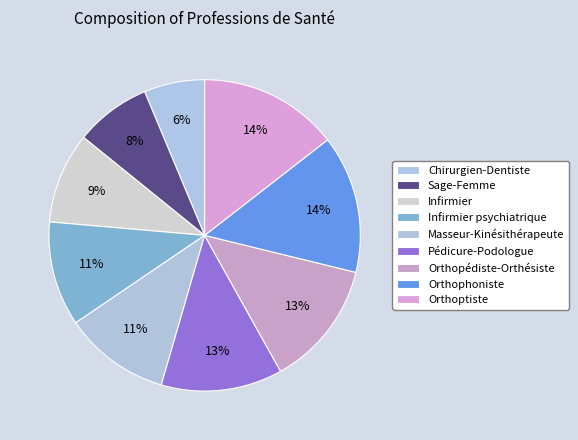

How many slices are in this pie chart?

9